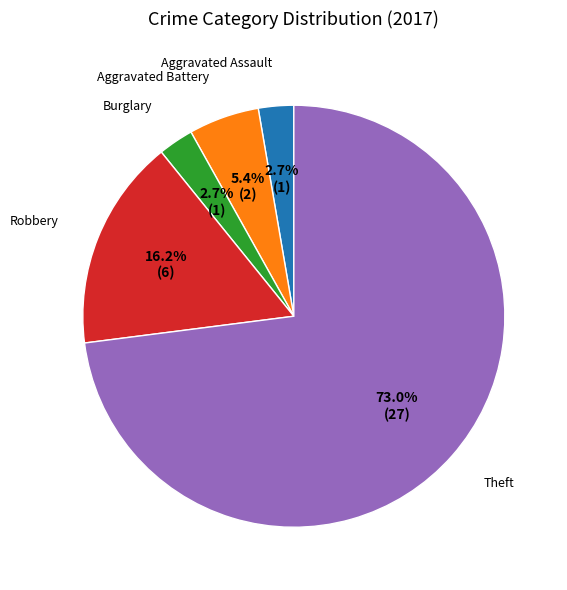

Does any single category account for the majority?

Yes